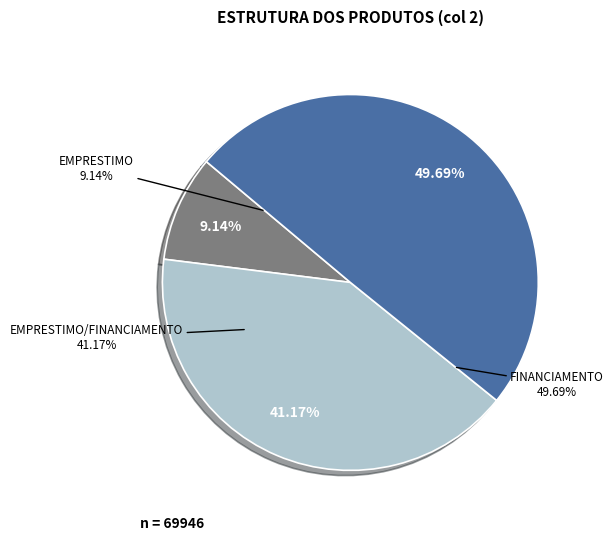

Does FINANCIAMENTO account for over 50% of the chart?

No